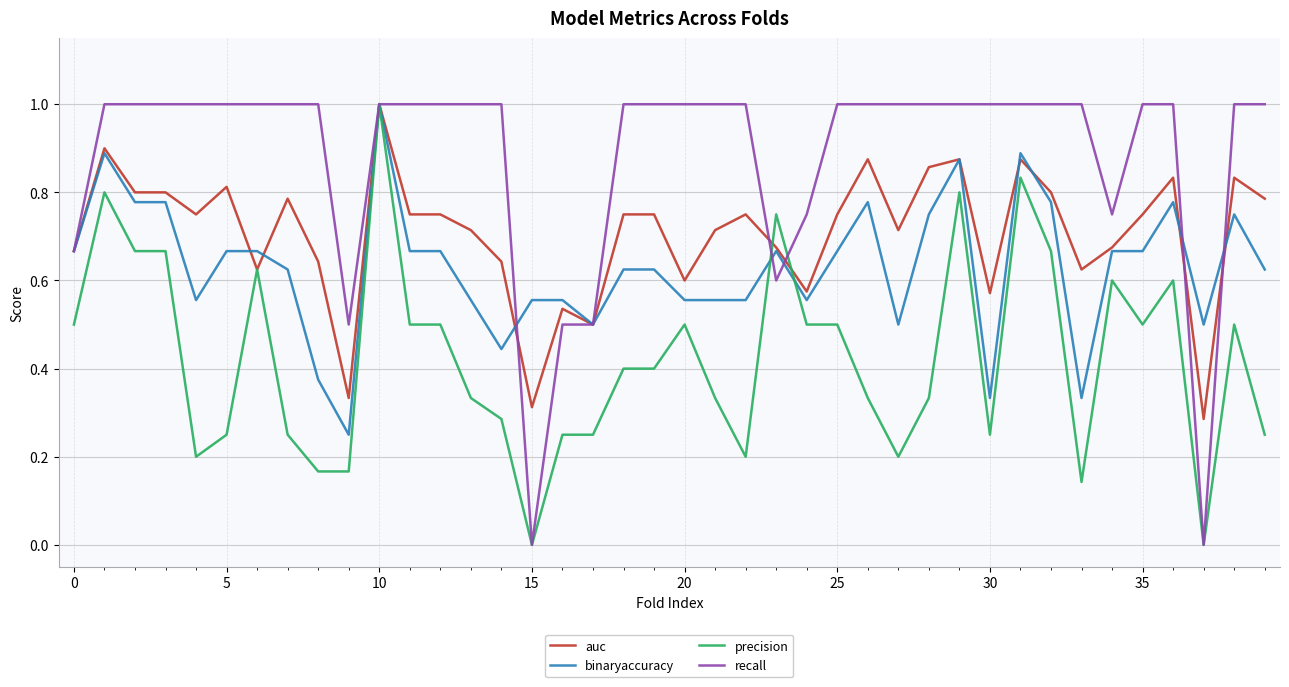

Which series ends up on top after the final intersection of binaryaccuracy and recall?

recall